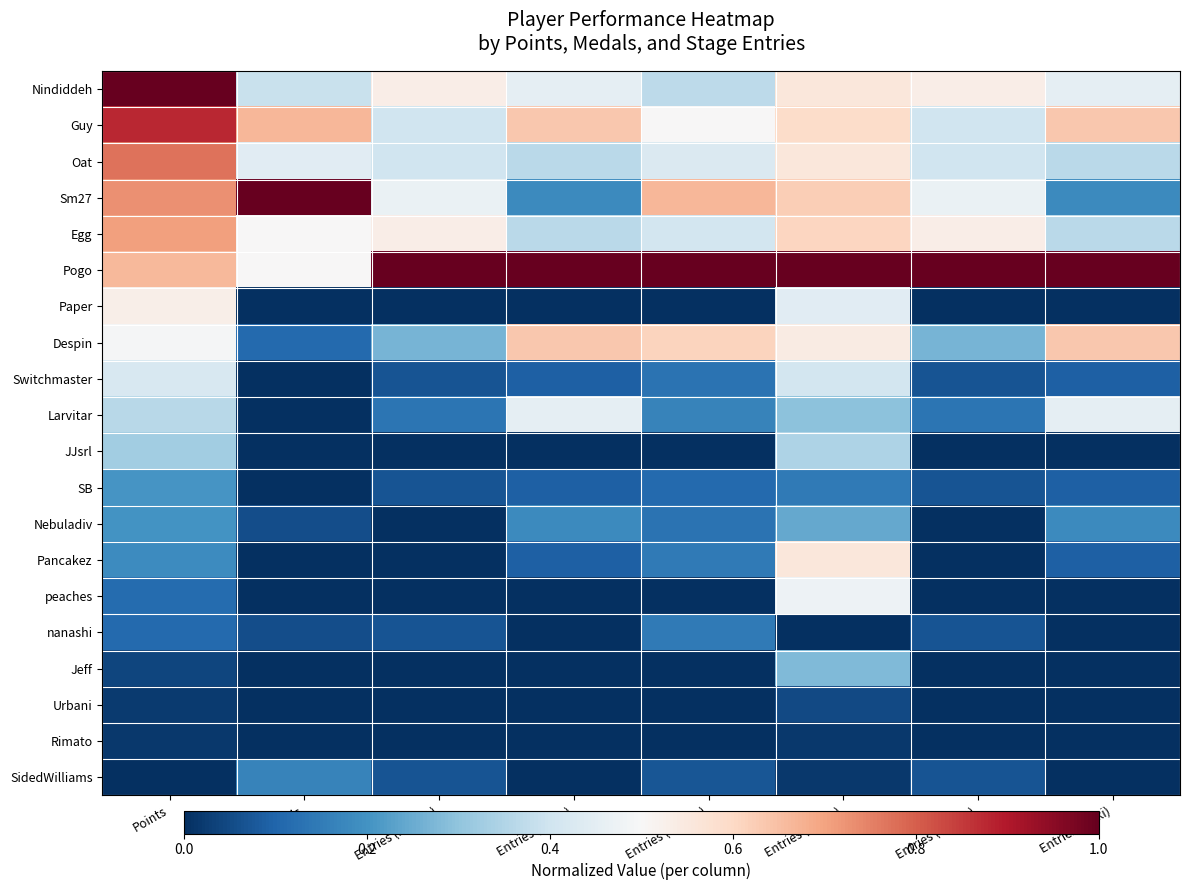

At which category is the sum across all series the highest?

Points